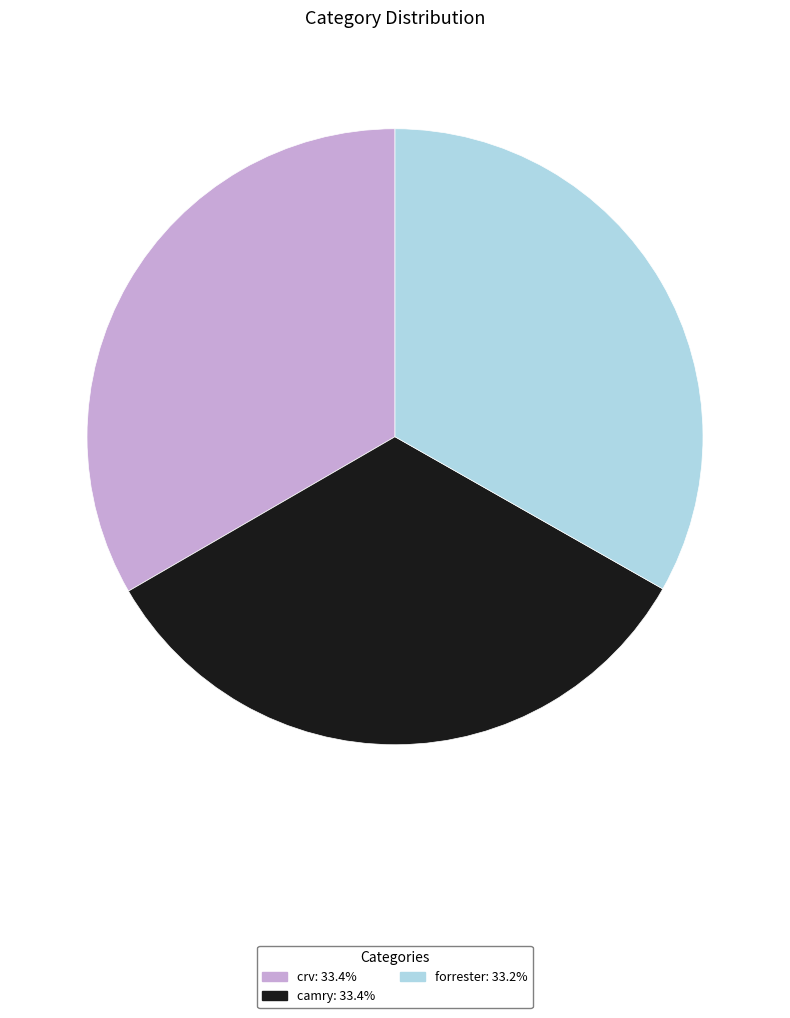

Combined, do forrester: 33.2% and camry: 33.4% account for over 50%?

Yes